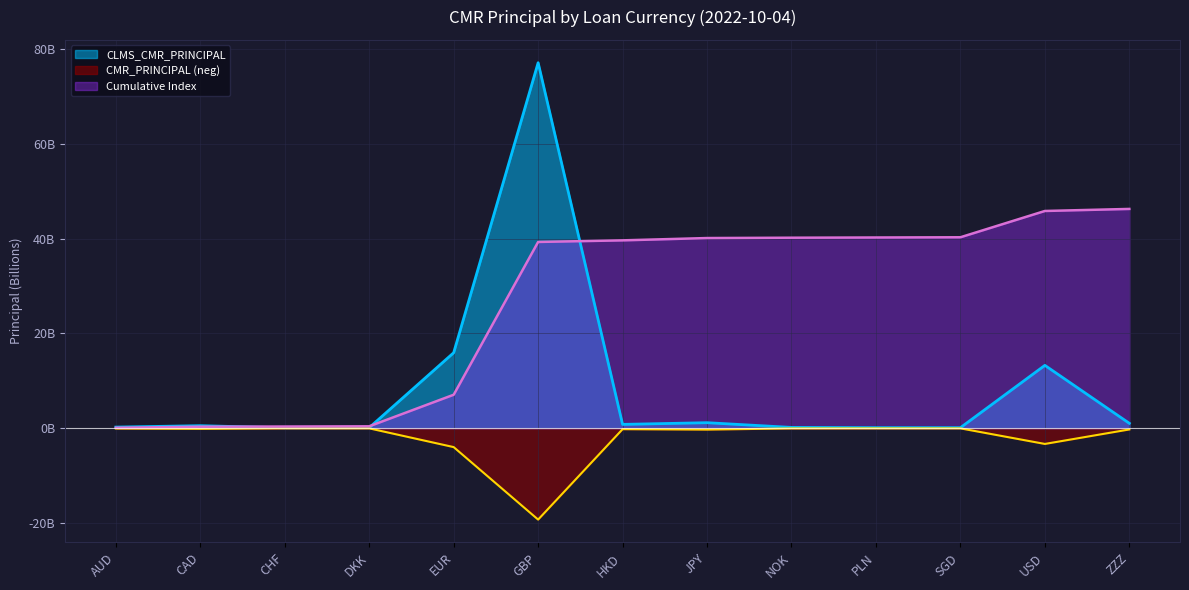

What are all the series names shown in the legend?

CLMS_CMR_PRINCIPAL, CMR_PRINCIPAL (neg), Cumulative Index